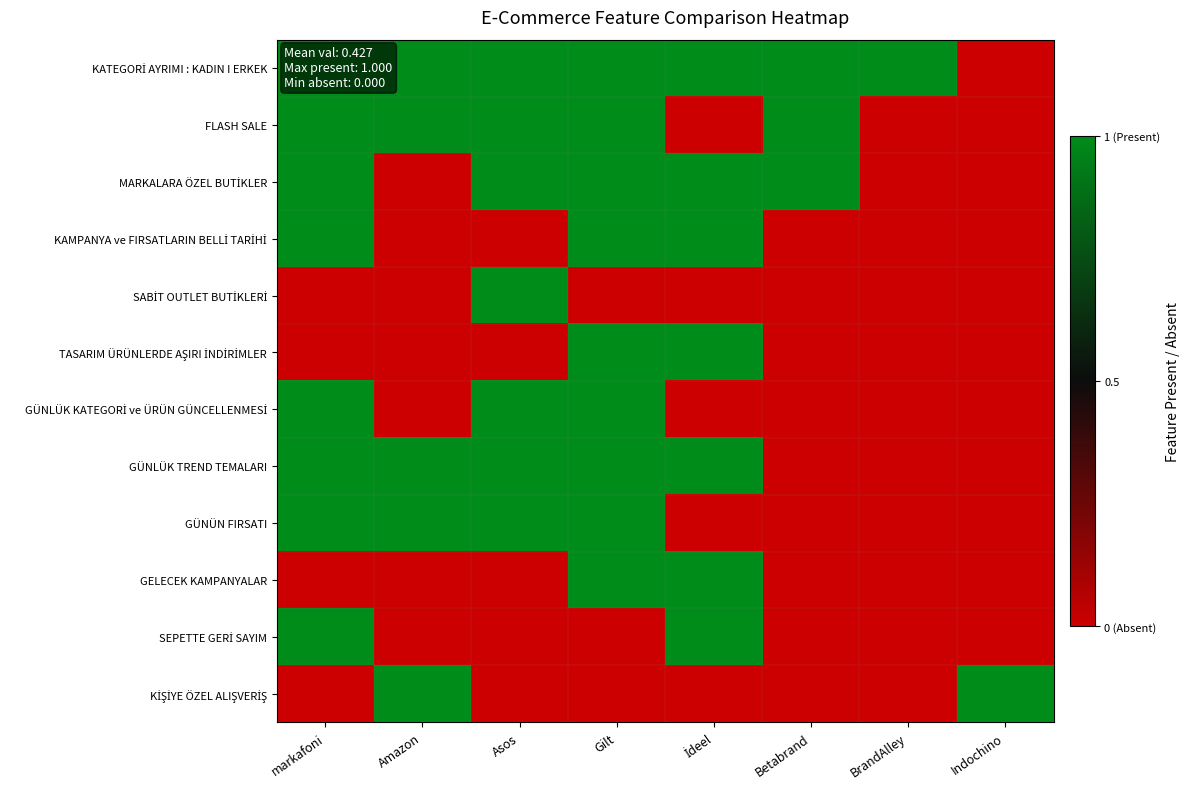

Rank the series by their maximum value, from highest to lowest.

KATEGORİ AYRIMI : KADIN I ERKEK, FLASH SALE, MARKALARA ÖZEL BUTİKLER, KAMPANYA ve FIRSATLARIN BELLİ TARİHİ, SABİT OUTLET BUTİKLERİ, TASARIM ÜRÜNLERDE AŞIRI İNDİRİMLER, GÜNLÜK KATEGORİ ve ÜRÜN GÜNCELLENMESİ, GÜNLÜK TREND TEMALARI, GÜNÜN FIRSATI, GELECEK KAMPANYALAR, SEPETTE GERİ SAYIM, KİŞİYE ÖZEL ALIŞVERİŞ